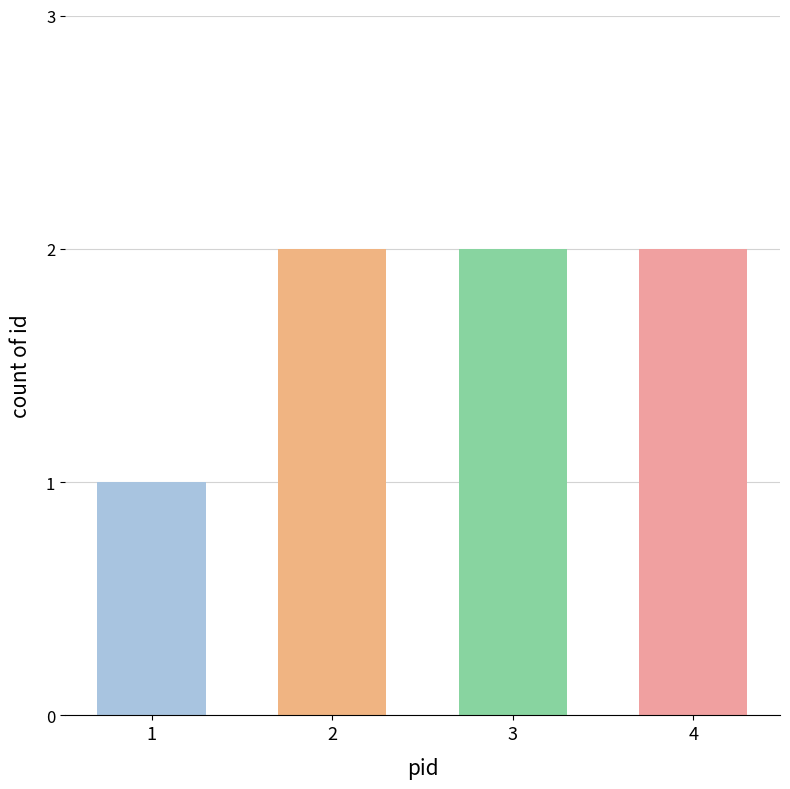

How many bars are there in total?

4